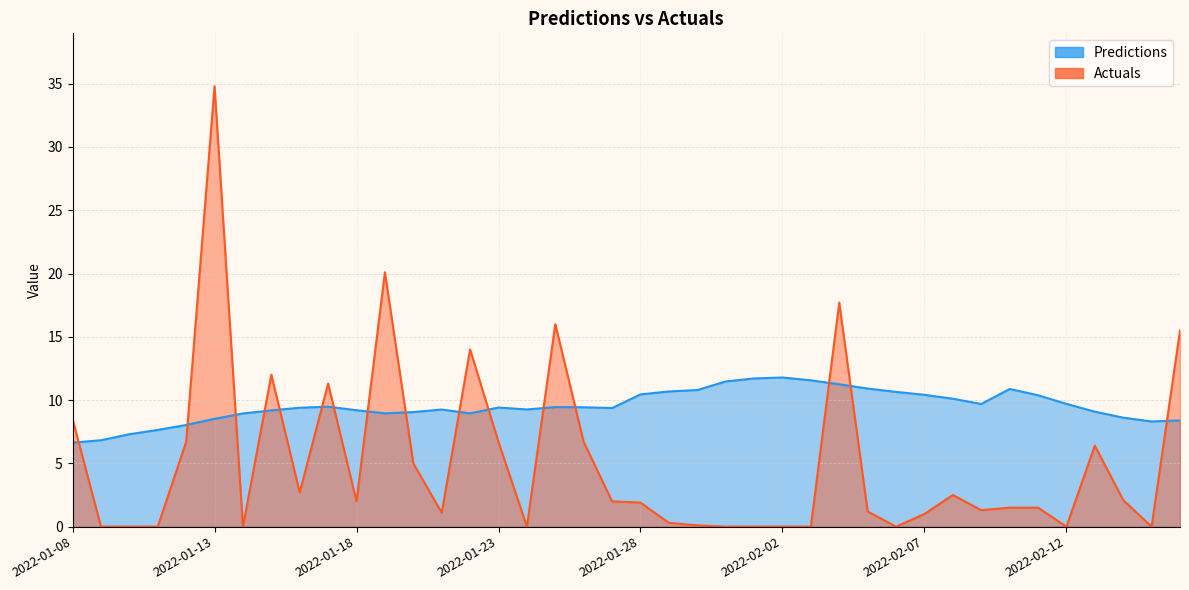

What value does the Predictions series have at 2022-02-07?

10.4